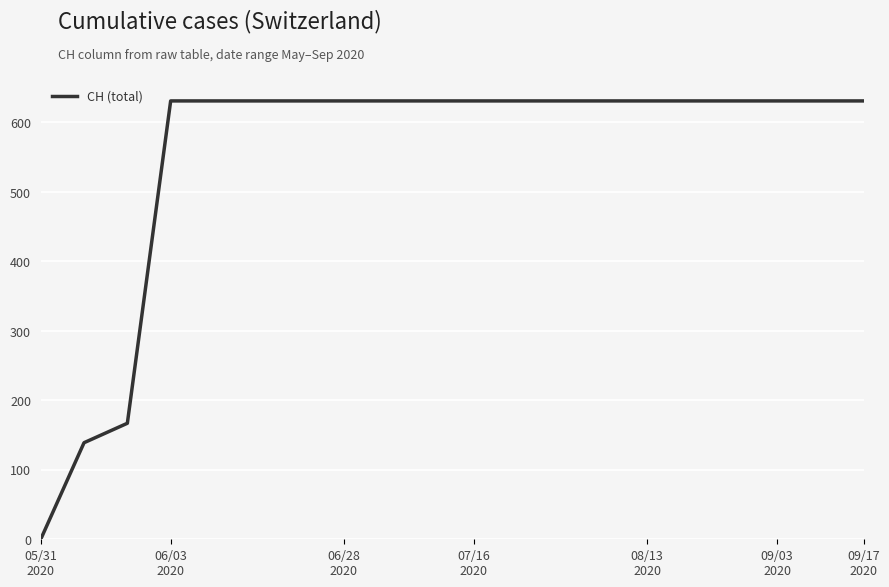

What is the greatest value displayed?

631